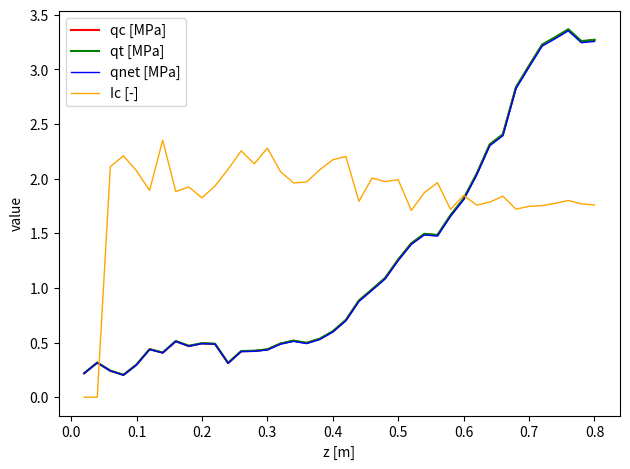

Does the chart display data point markers on the line(s)?

No